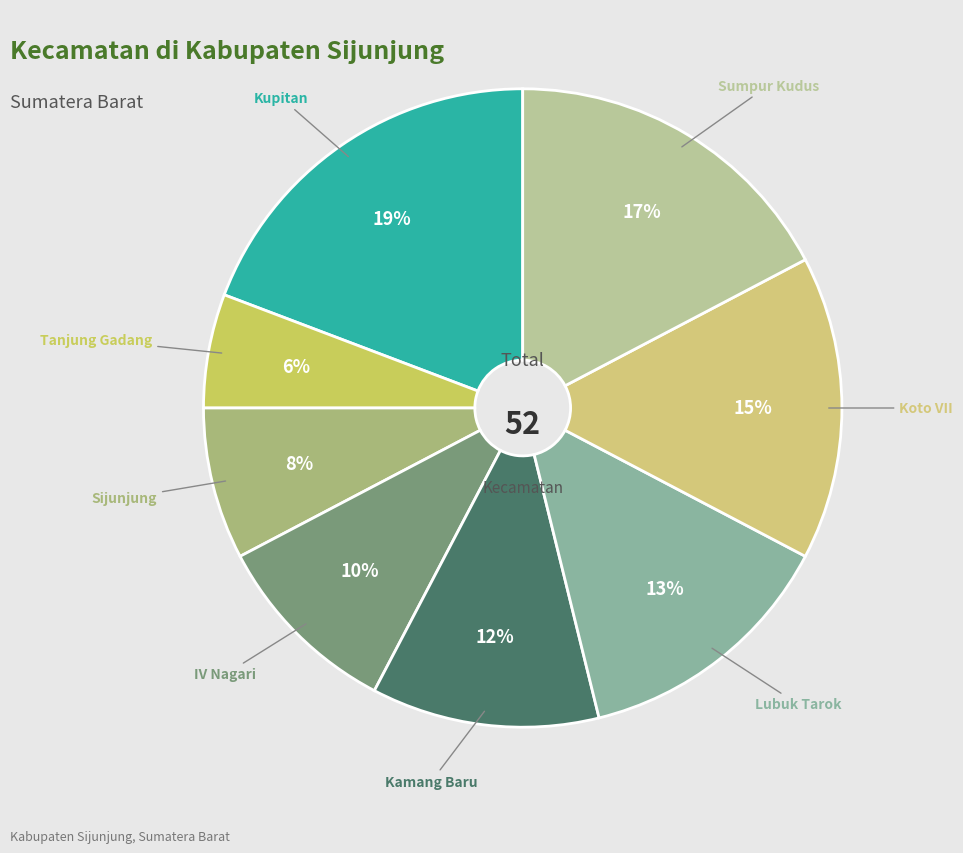

How many slices are in this pie chart?

8